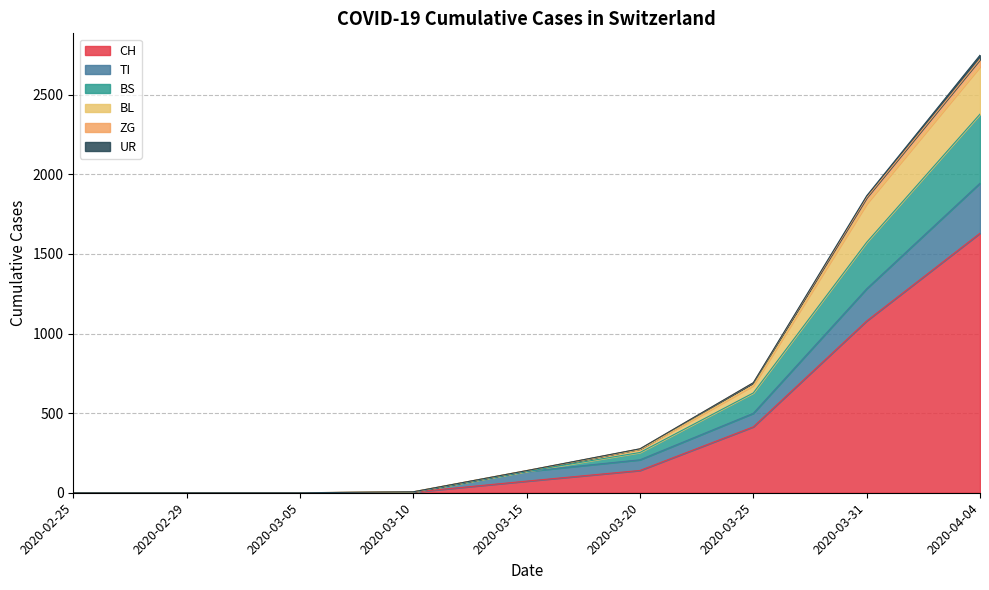

What is the label of the 8th point from the left?

2020-03-31